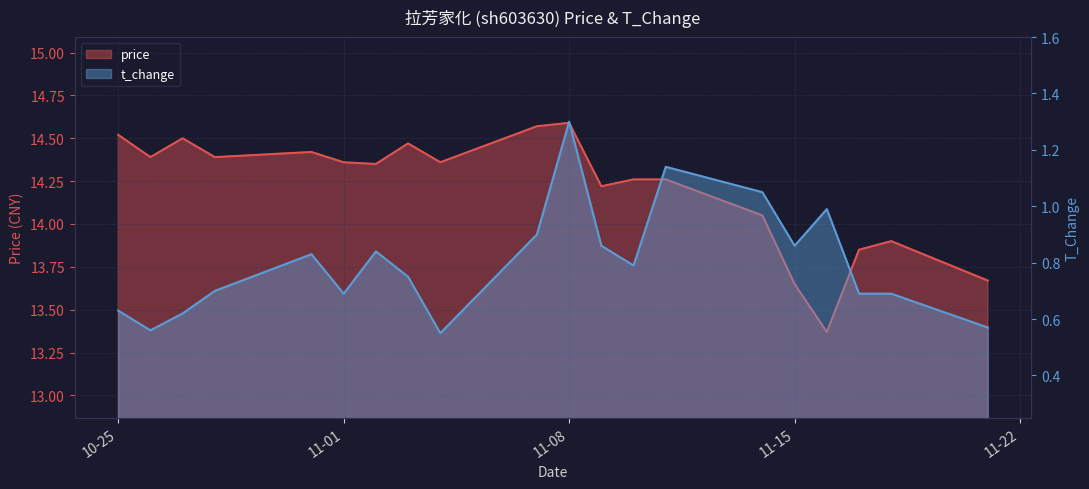

Does the chart have visible grid lines?

Yes